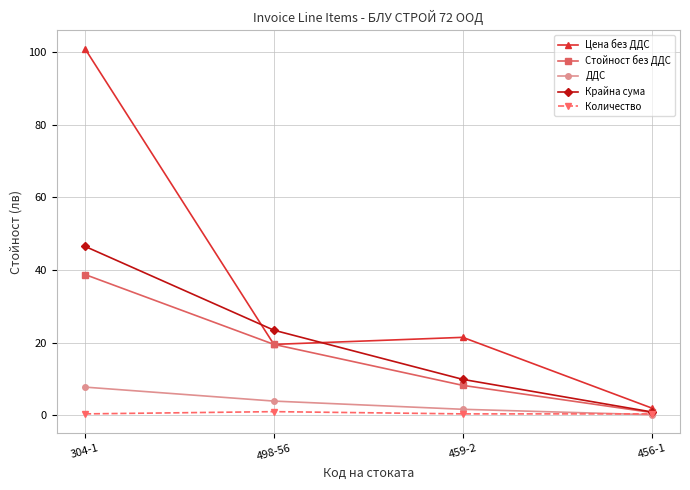

What is the value of the Стойност без ДДС point at the 3rd from the left?

8.2